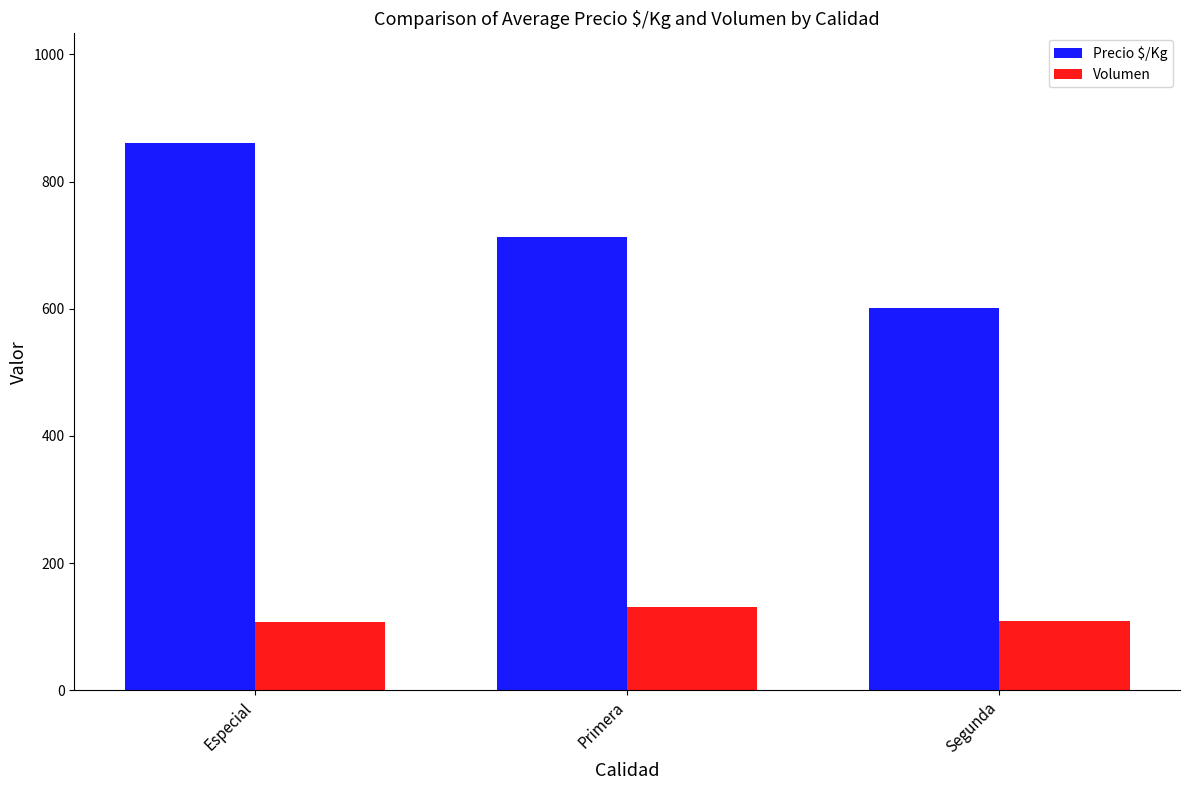

List the series in order of their overall mean, highest first.

Precio $/Kg, Volumen